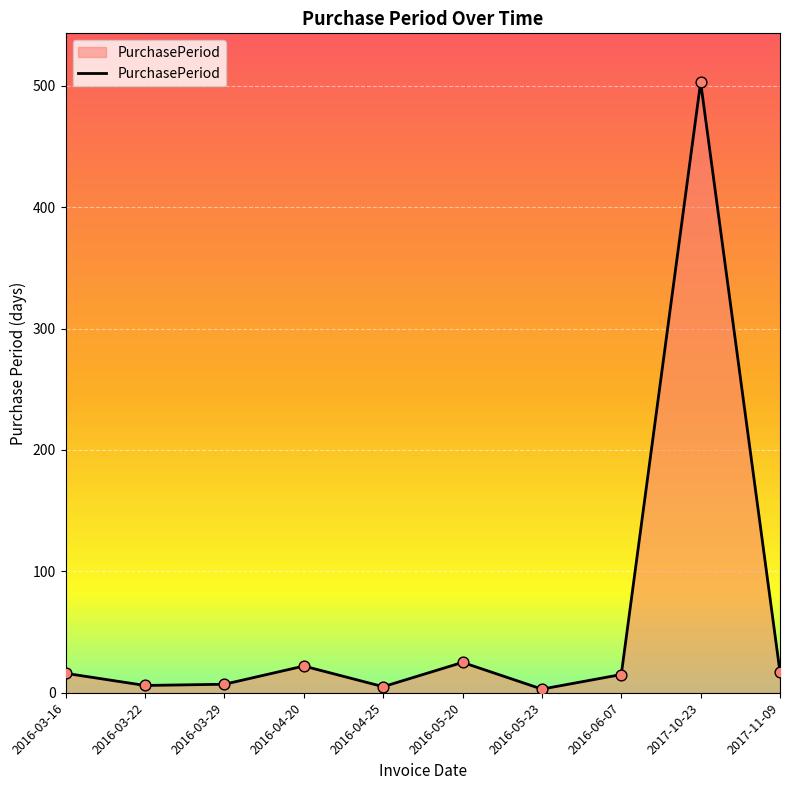

What is the change in value from 2016-04-25 to 2016-05-20?

+20